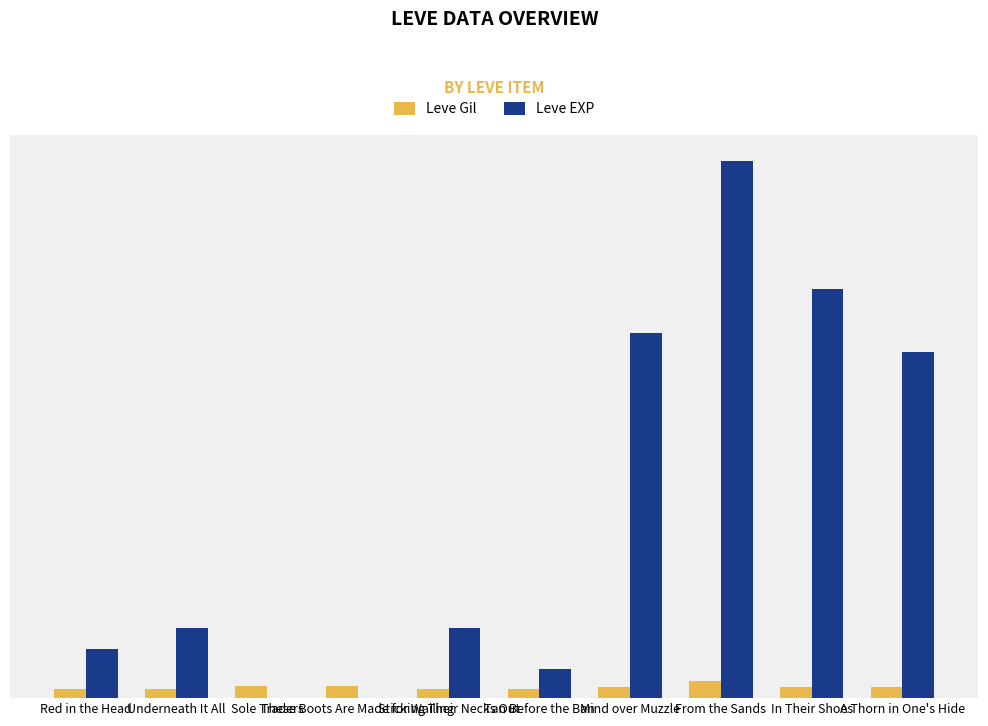

The value of Leve Gil at Mind over Muzzle is 36. True or false?

False